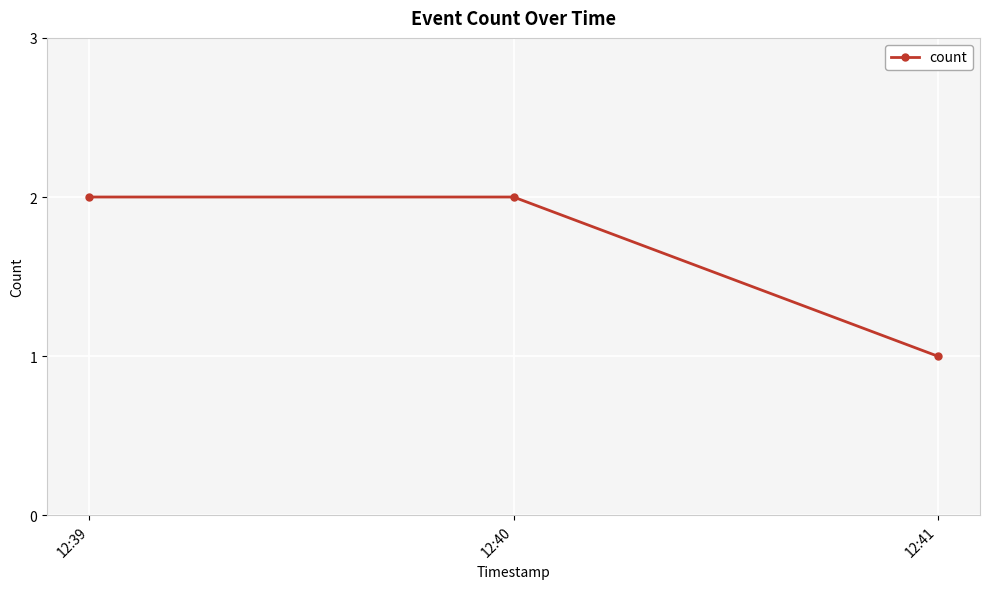

What is the minimum value shown in the chart?

1